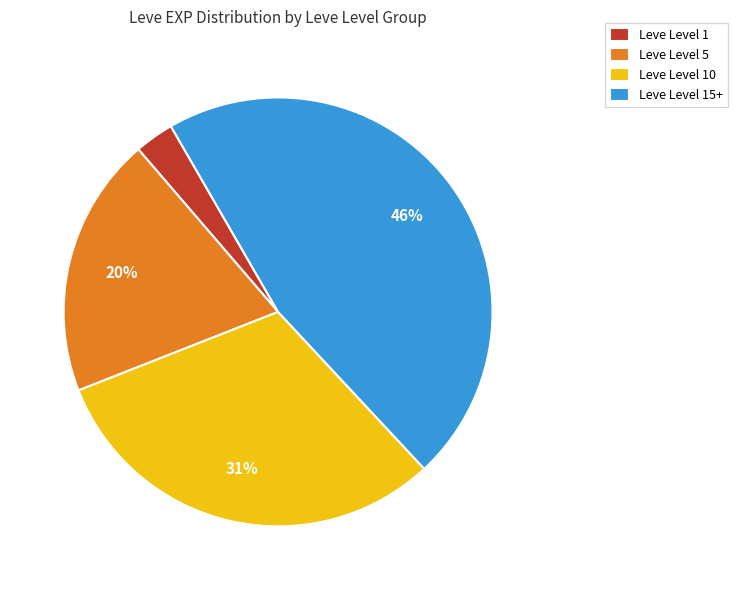

To the nearest percent, what portion does Leve Level 1 represent?

3%